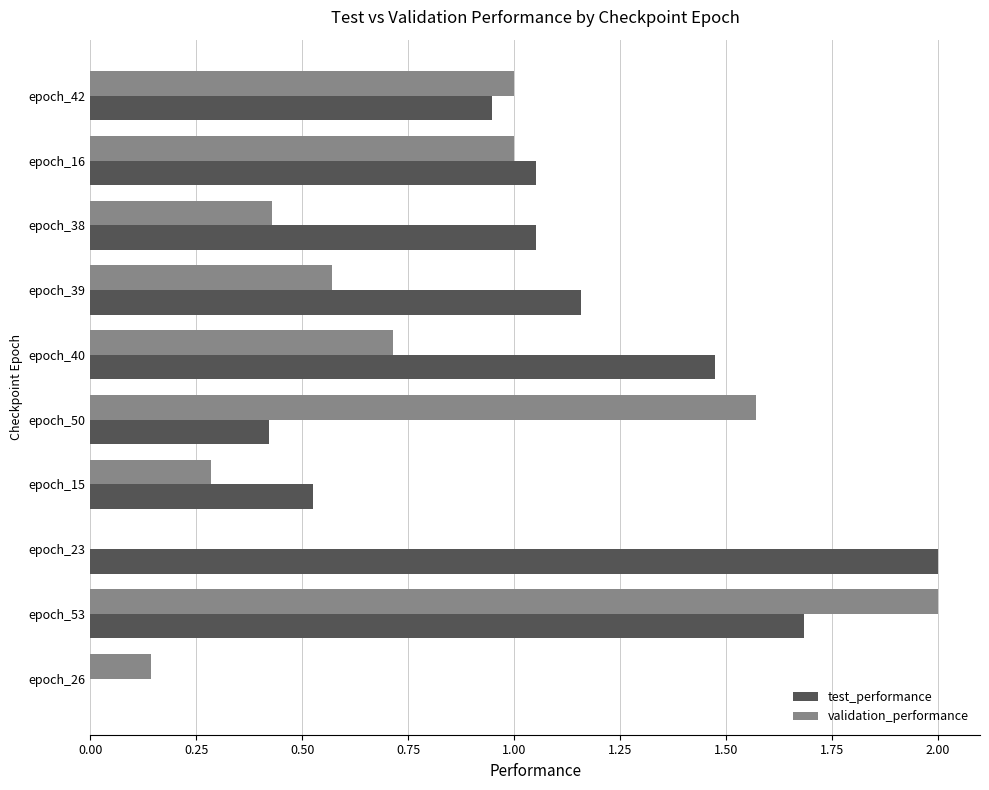

At which label does validation_performance reach its peak?

epoch_53